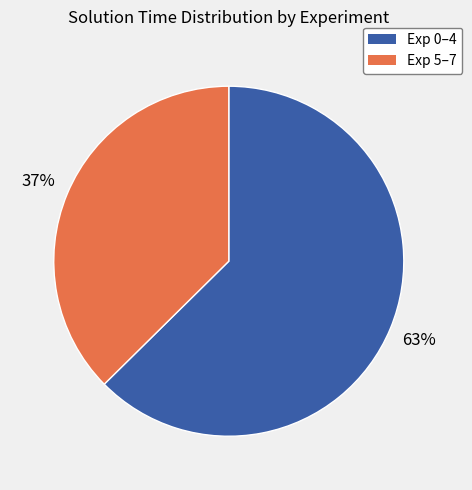

Is there a majority slice in this chart?

Yes